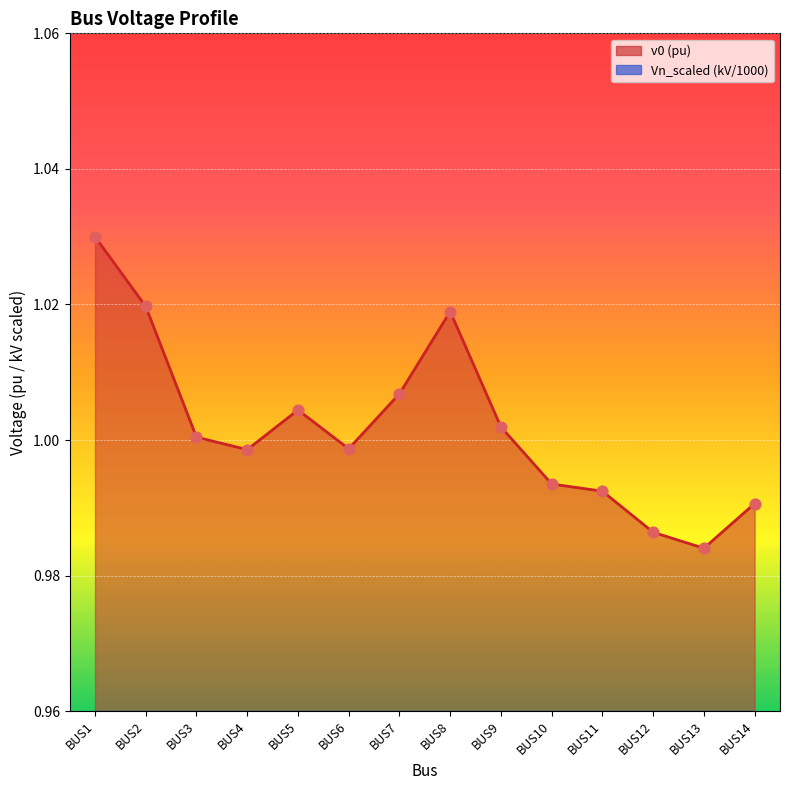

What are all the series names shown in the legend?

v0, Vn_scaled